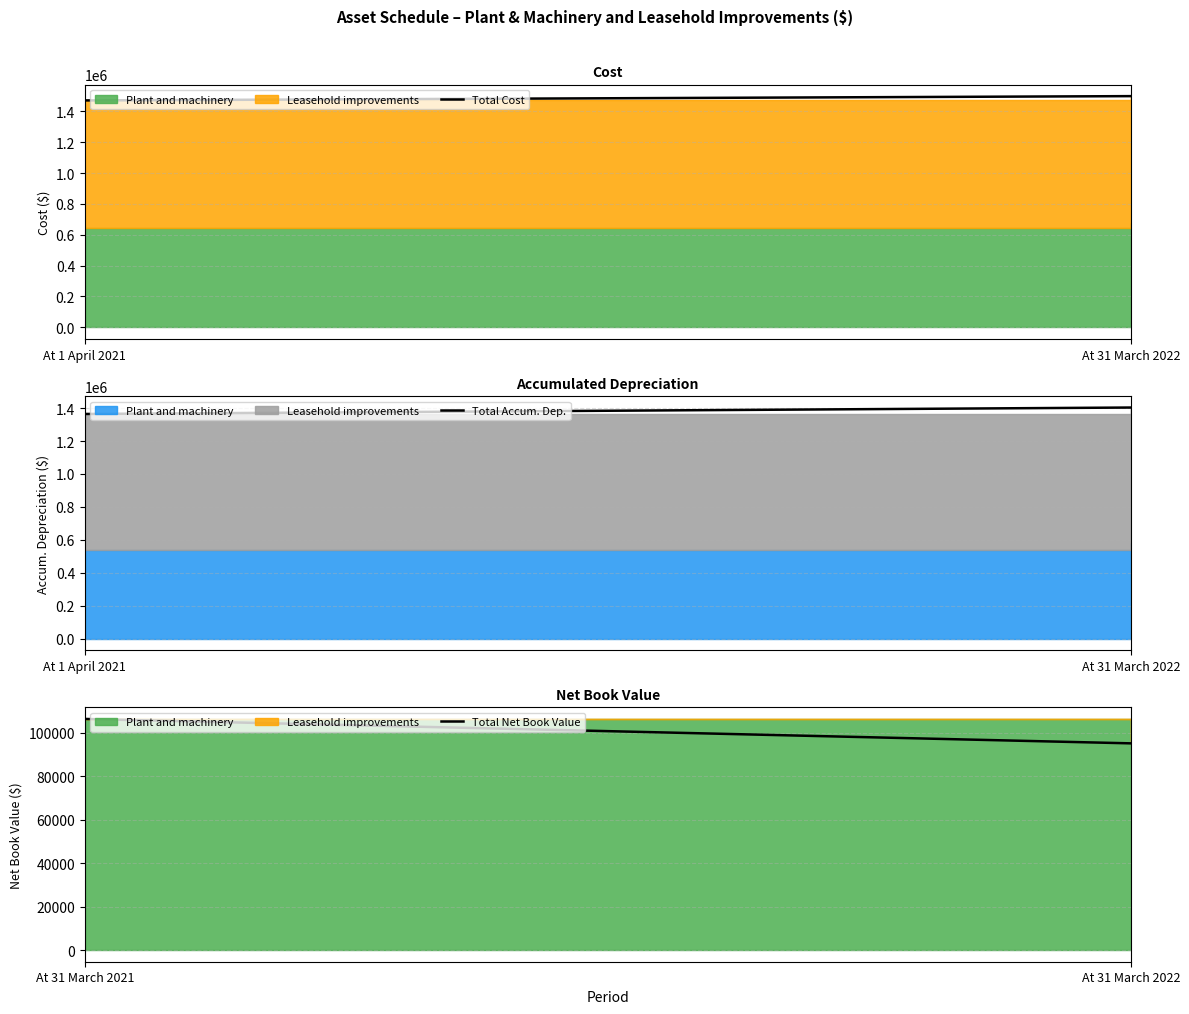

Which category has the highest value in the Total Accum. Dep. series?

At 31 March 2022